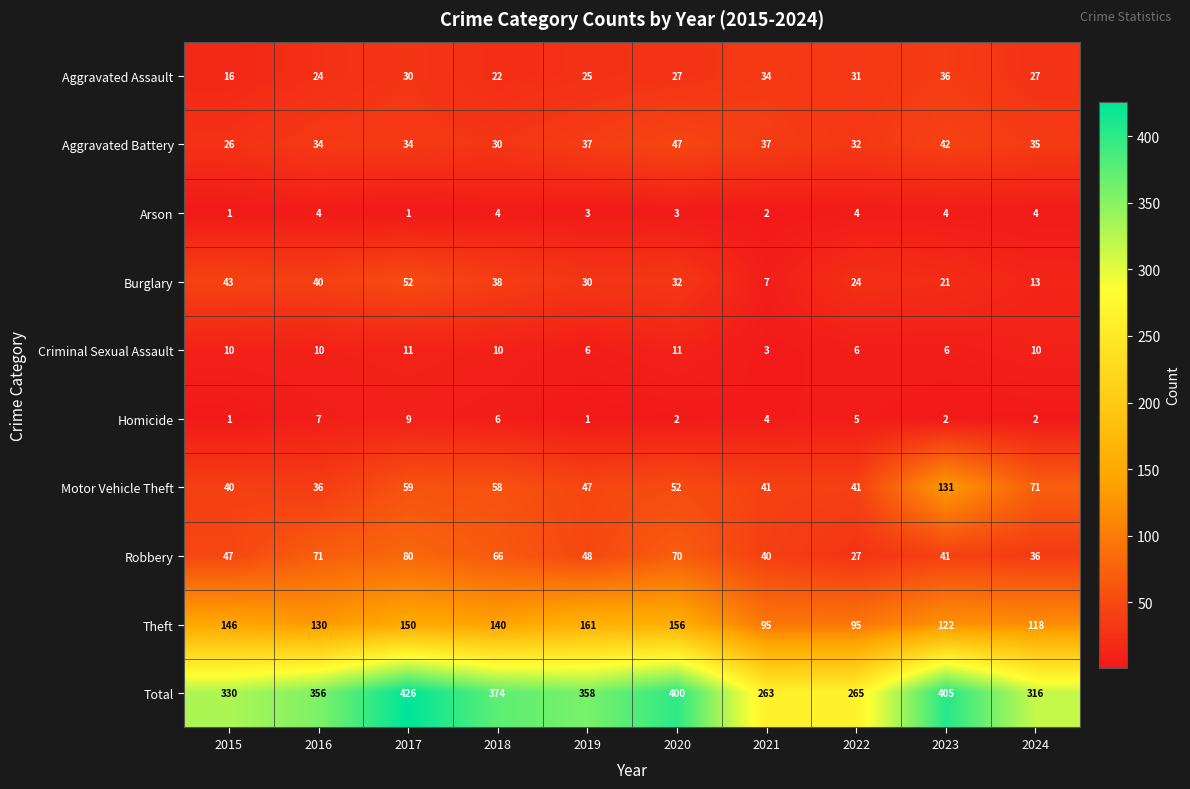

What is the highest value of the Total series?

426